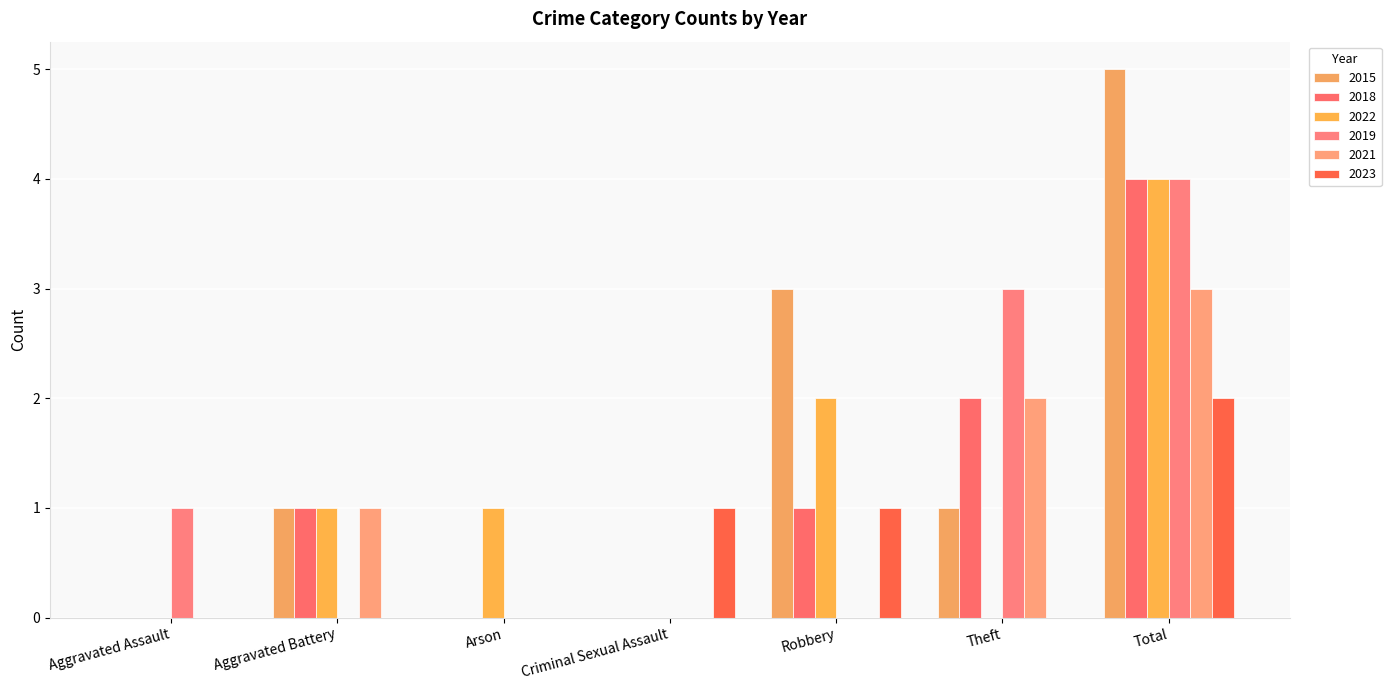

At which label is 2021 closest to 1?

Aggravated Battery